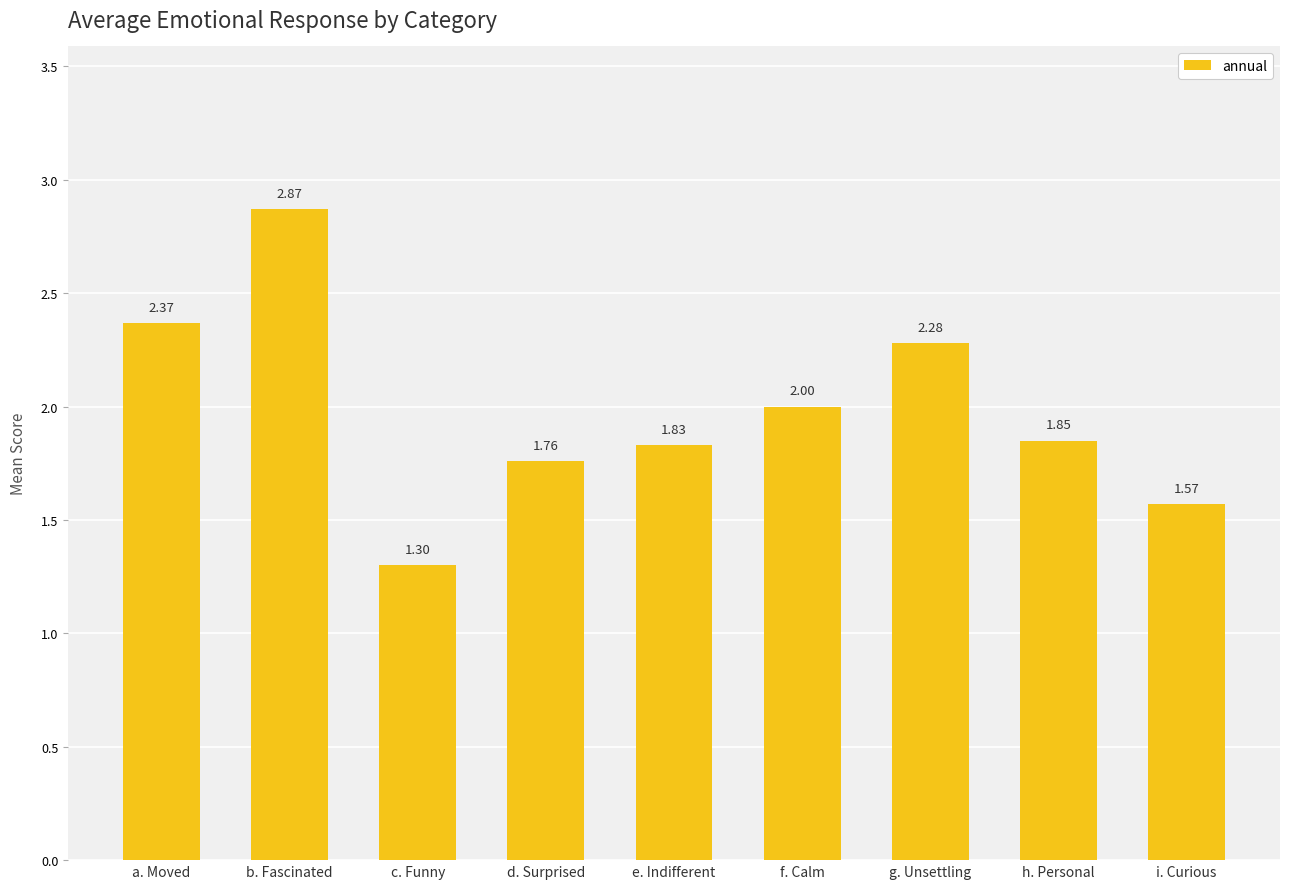

Approximately how many times larger is the value at c. Funny compared to h. Personal?

0.7